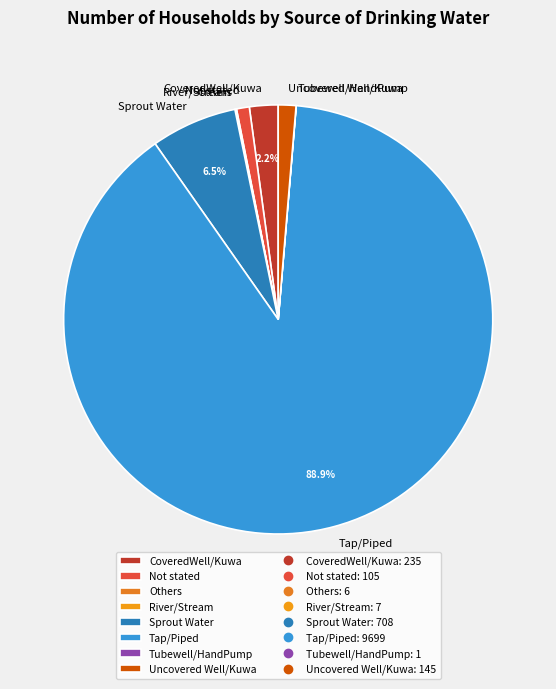

Which slice represents more than half of the pie?

Tap/Piped